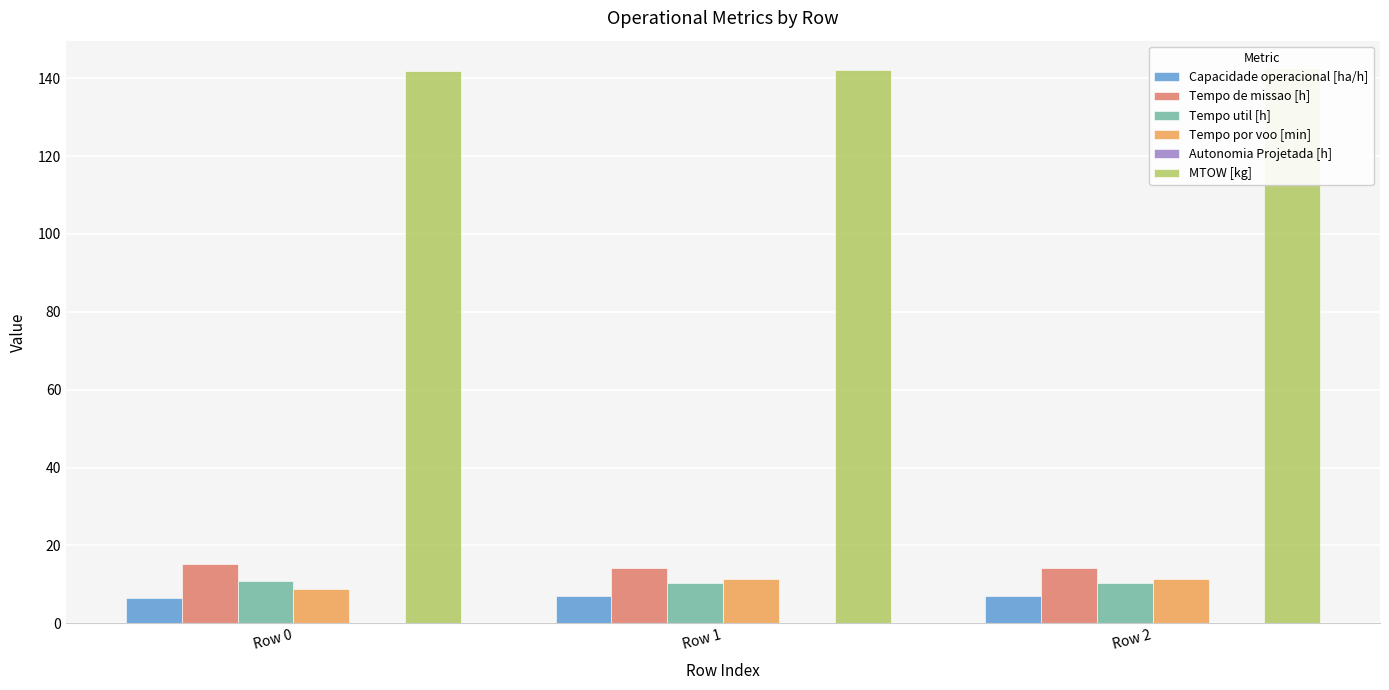

What is the difference between the maximum and minimum values in the Tempo de missao [h] series?

1.1